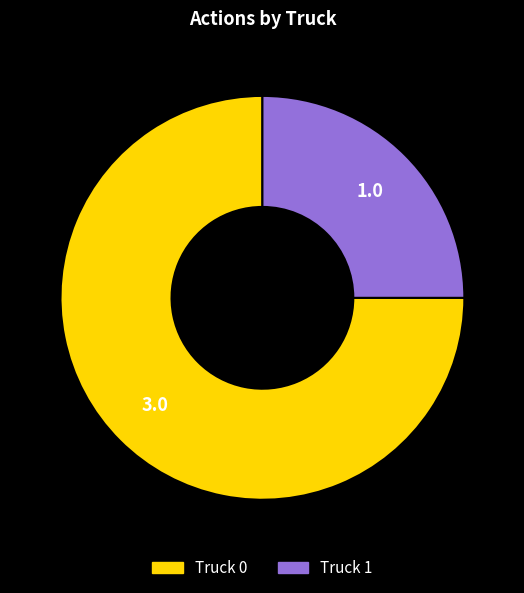

Which has a higher value, Truck 0 or Truck 1?

Truck 0